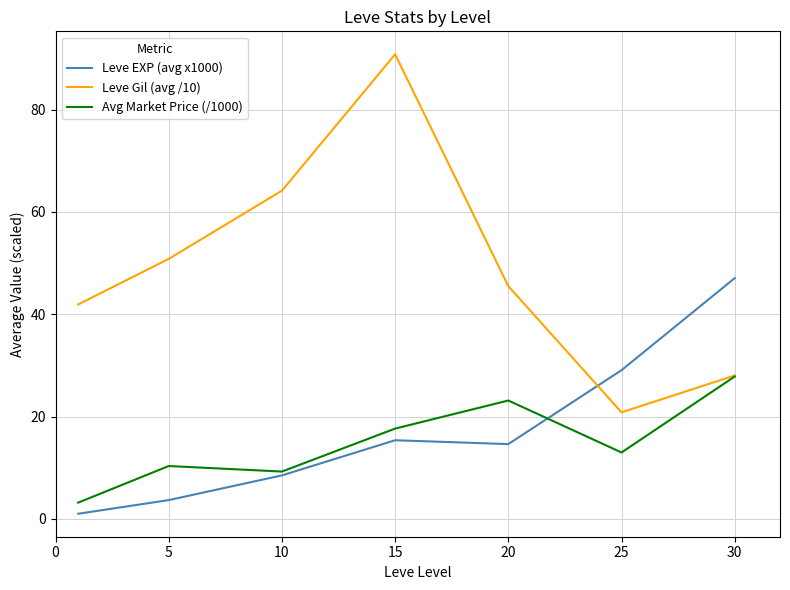

How many times do Leve EXP (avg x1000) and Leve Gil (avg /10) cross each other?

1